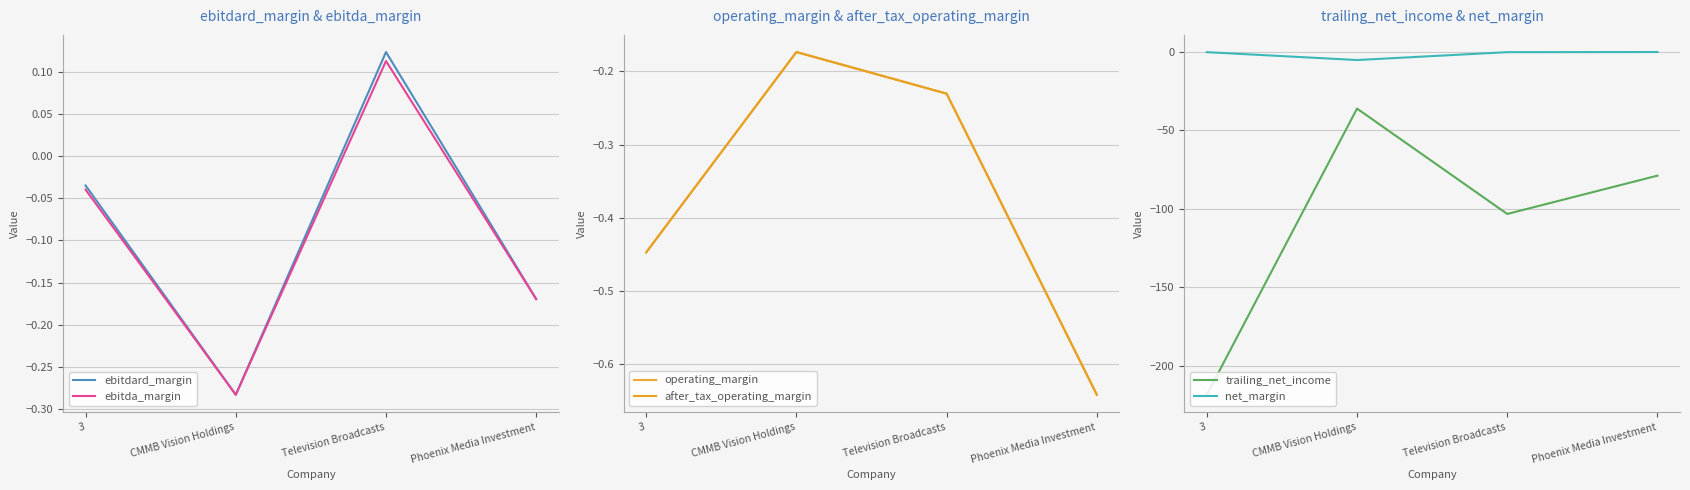

True or false: ebitda_margin and ebitdard_margin cross at least once.

False